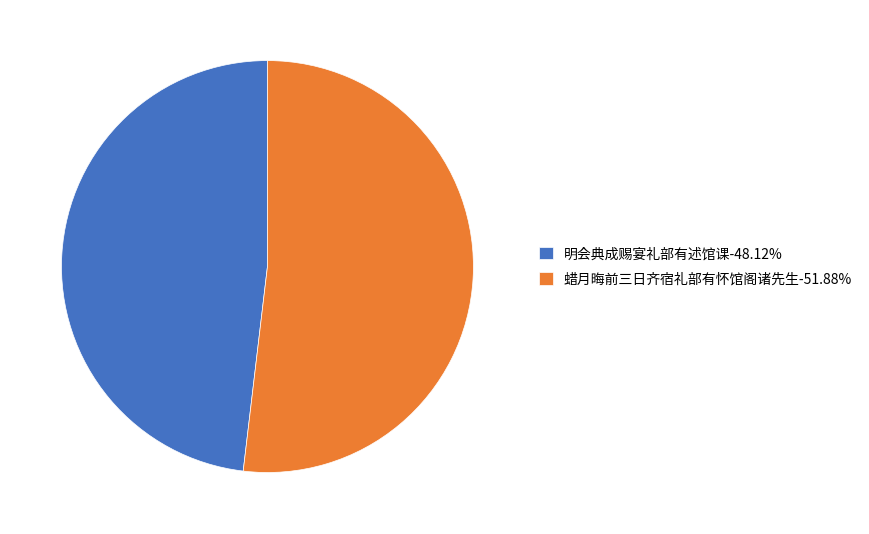

How many segments does this pie chart have?

2